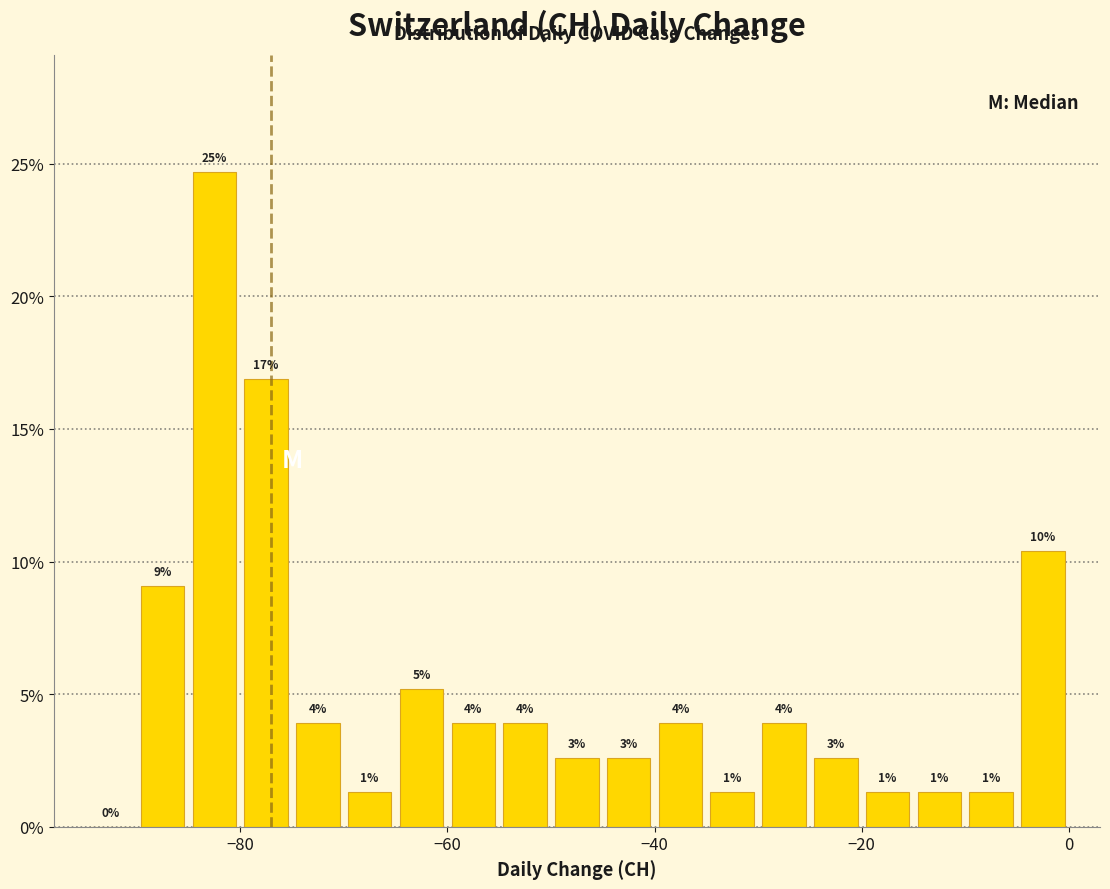

Read against the x-axis, roughly where is the centre of the tallest bar?

-82